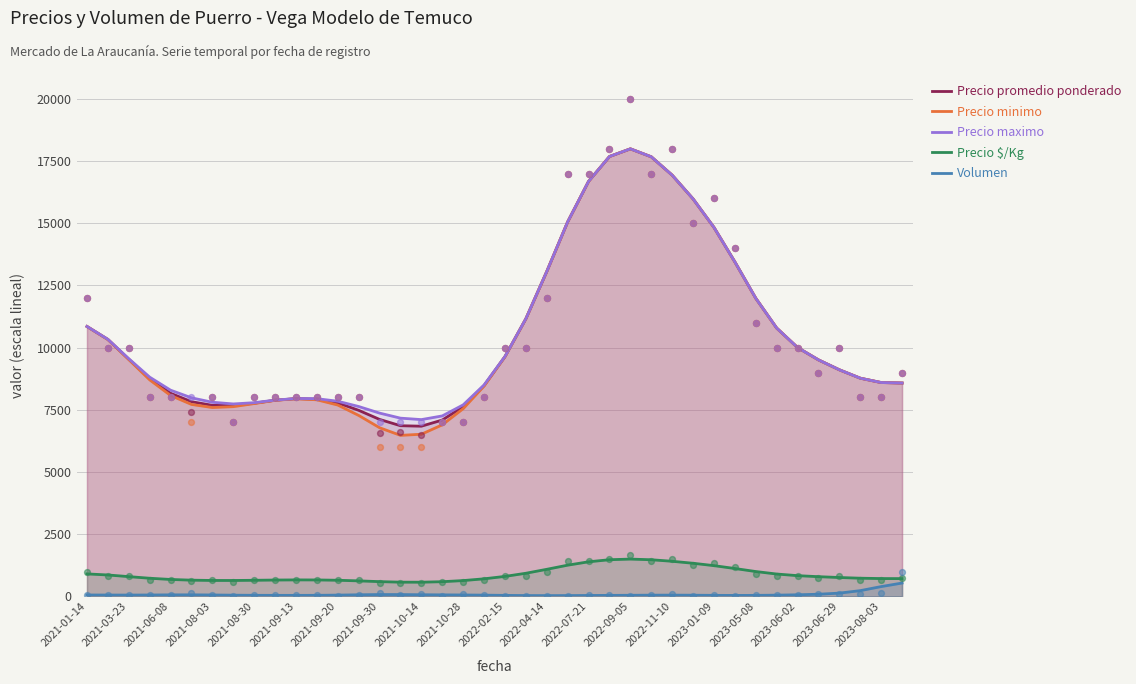

At how many categories does at least one series exceed 2183?

40